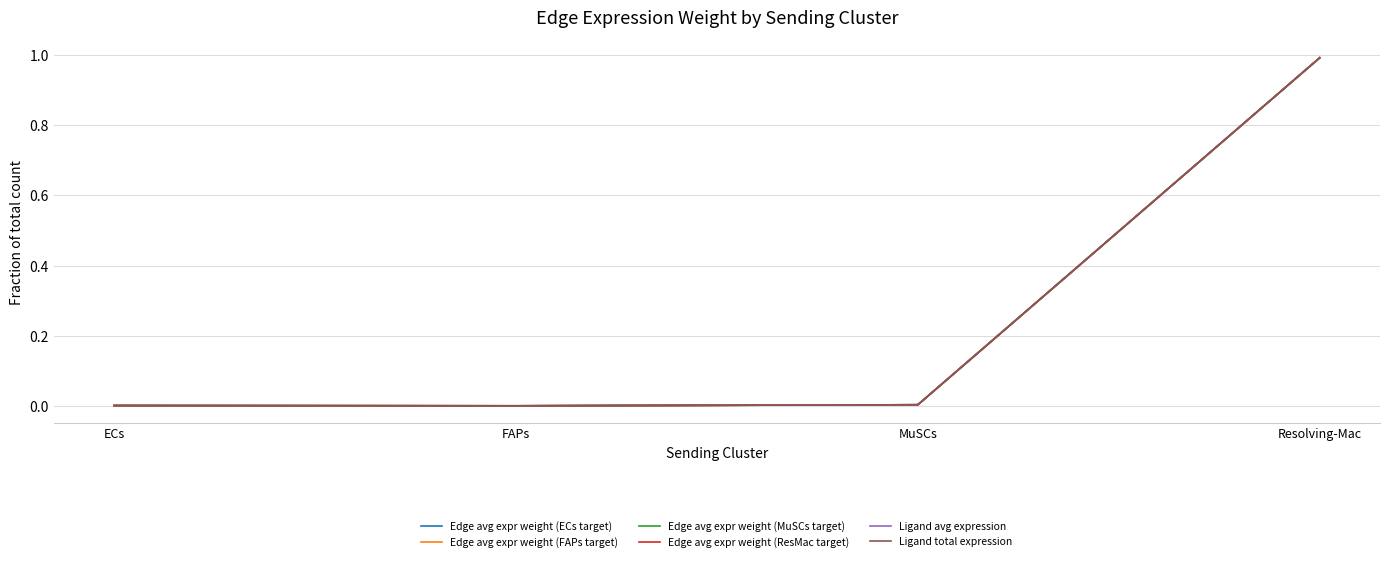

What is the label of the 2nd point from the left?

FAPs